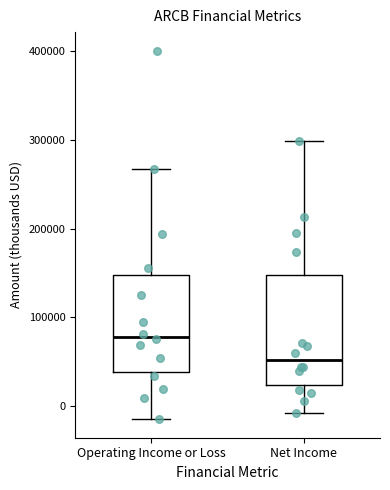

Which box is the tallest, from its lower edge to its upper edge?

Net Income